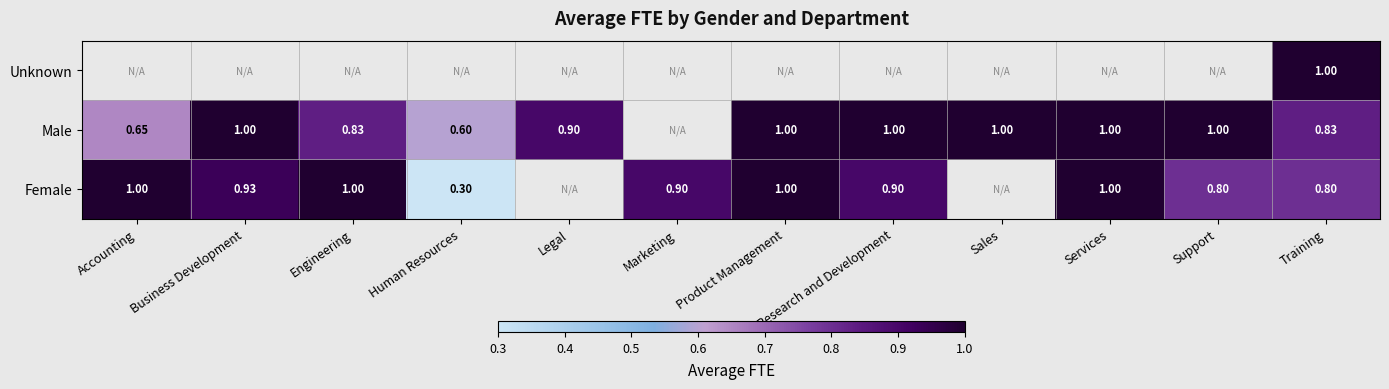

What is the maximum value shown in the chart?

1.0